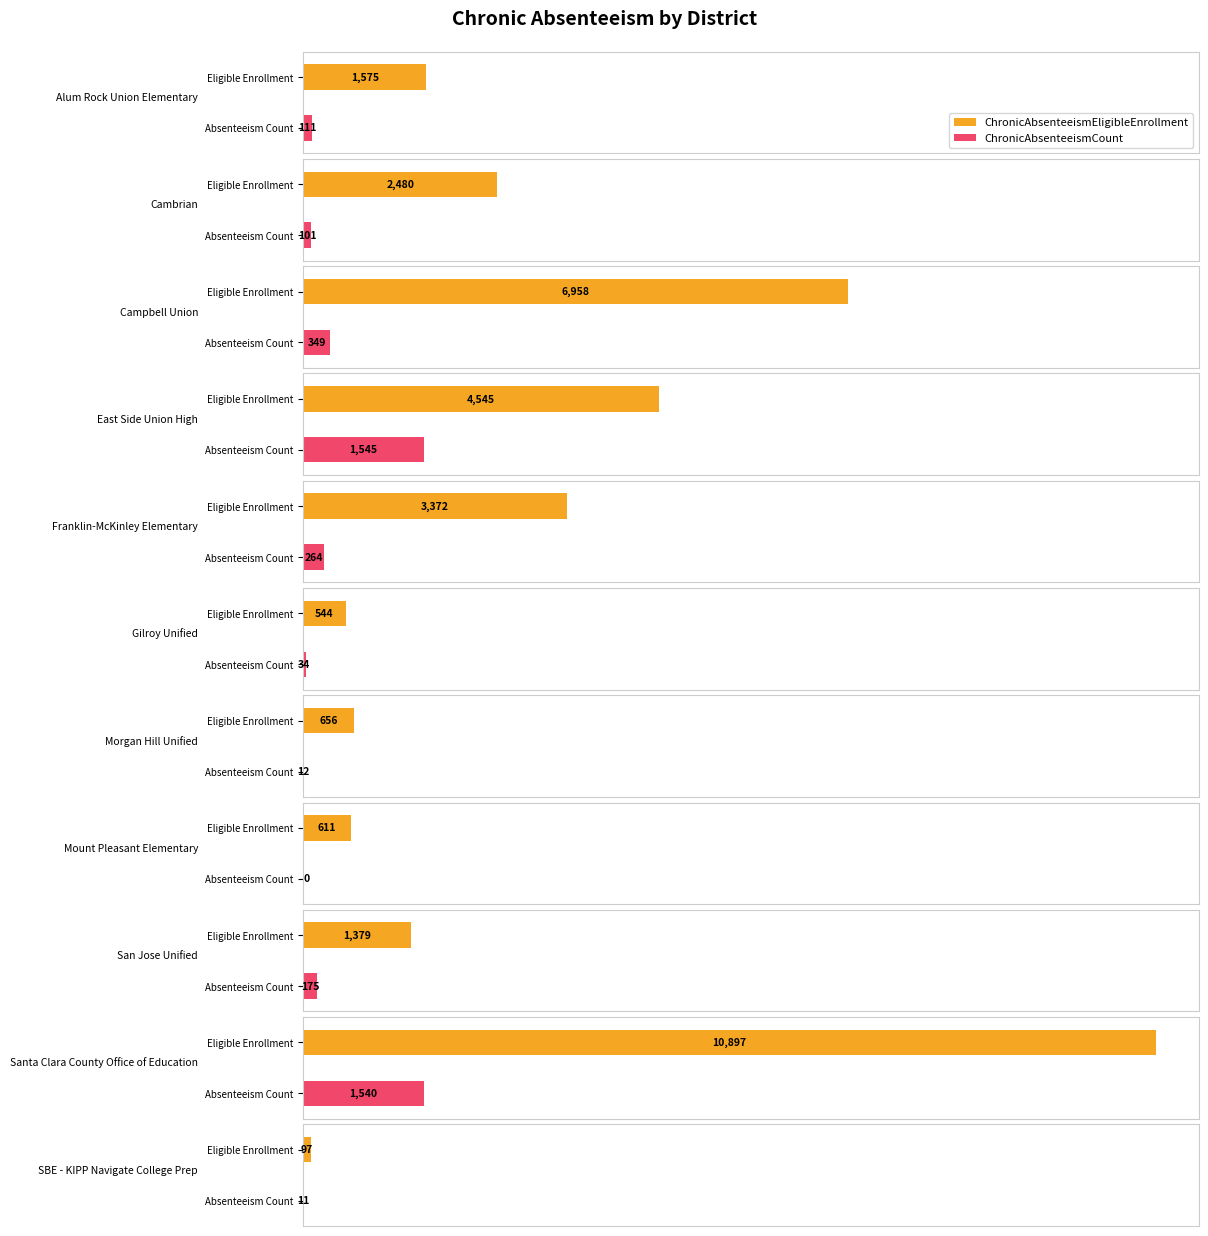

At Mount Pleasant Elementary, list the series in order from smallest to largest.

ChronicAbsenteeismCount, ChronicAbsenteeismEligibleEnrollment